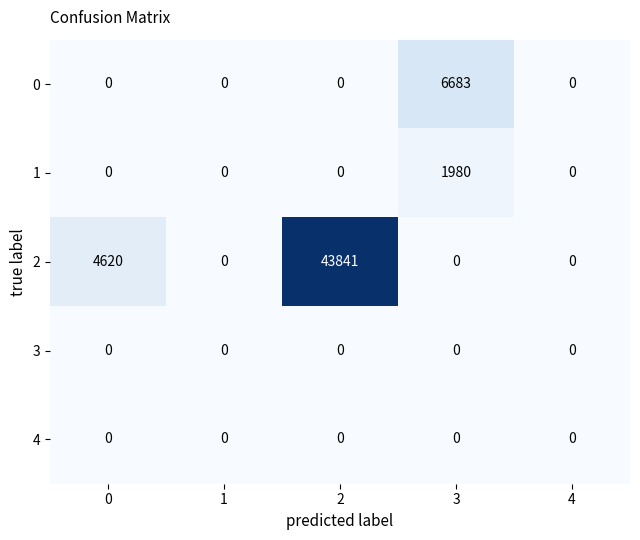

Reading right to left, transcribe all the data shown in this chart.

0: 4=0	3=6683	2=0	1=0	0=0
1: 4=0	3=1980	2=0	1=0	0=0
2: 4=0	3=0	2=43841	1=0	0=4620
3: 4=0	3=0	2=0	1=0	0=0
4: 4=0	3=0	2=0	1=0	0=0